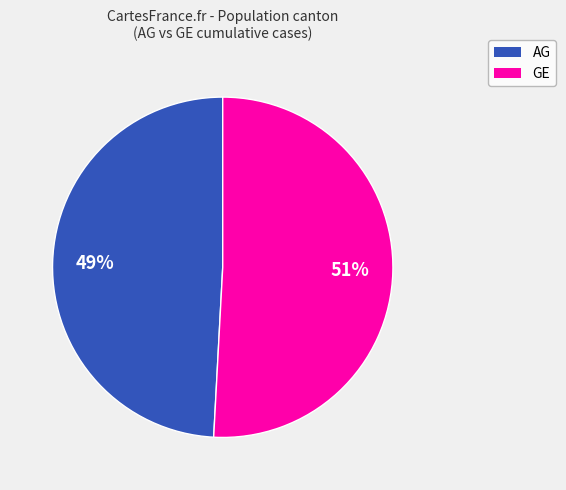

To the nearest percent, what is the difference between the largest and smallest slice percentages?

2%